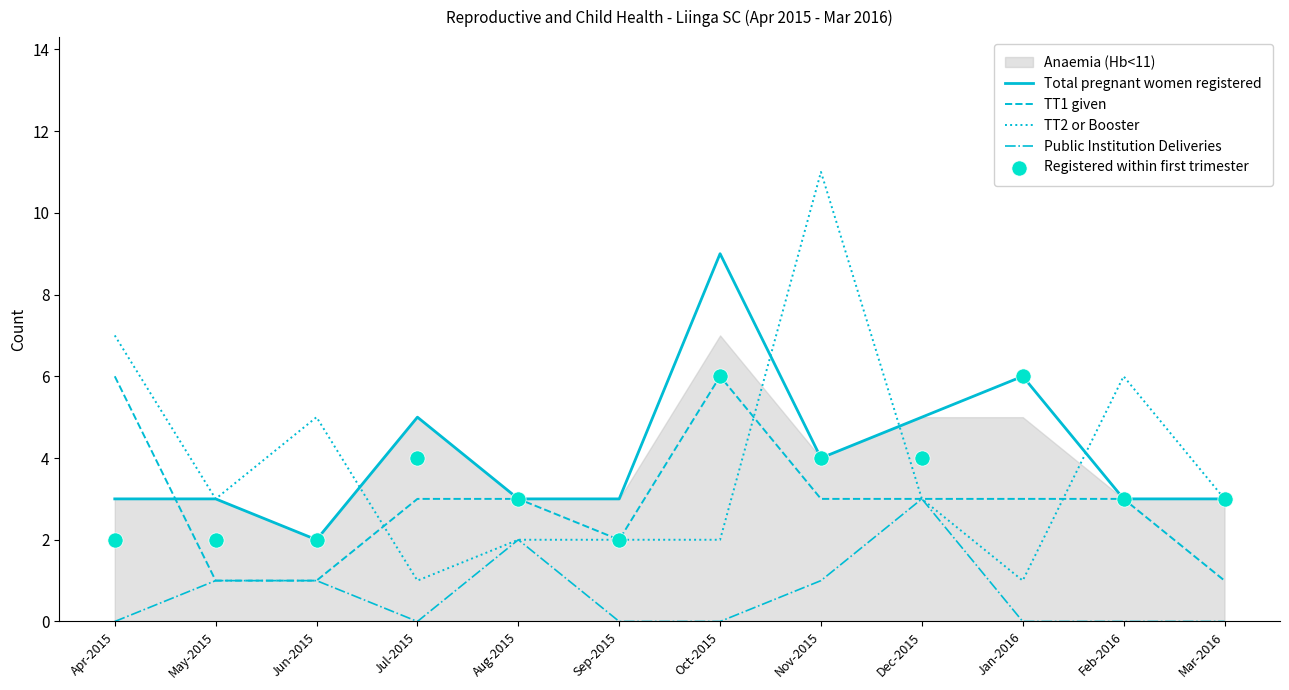

Is the value of Registered within first trimester at Oct-2015 greater than the value of Public Institution Deliveries at Feb-2016?

Yes